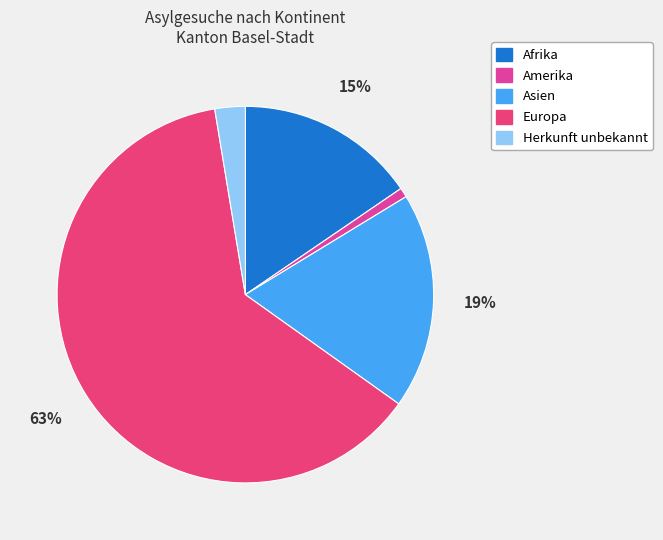

Is it true that Afrika is 15% of the pie?

True